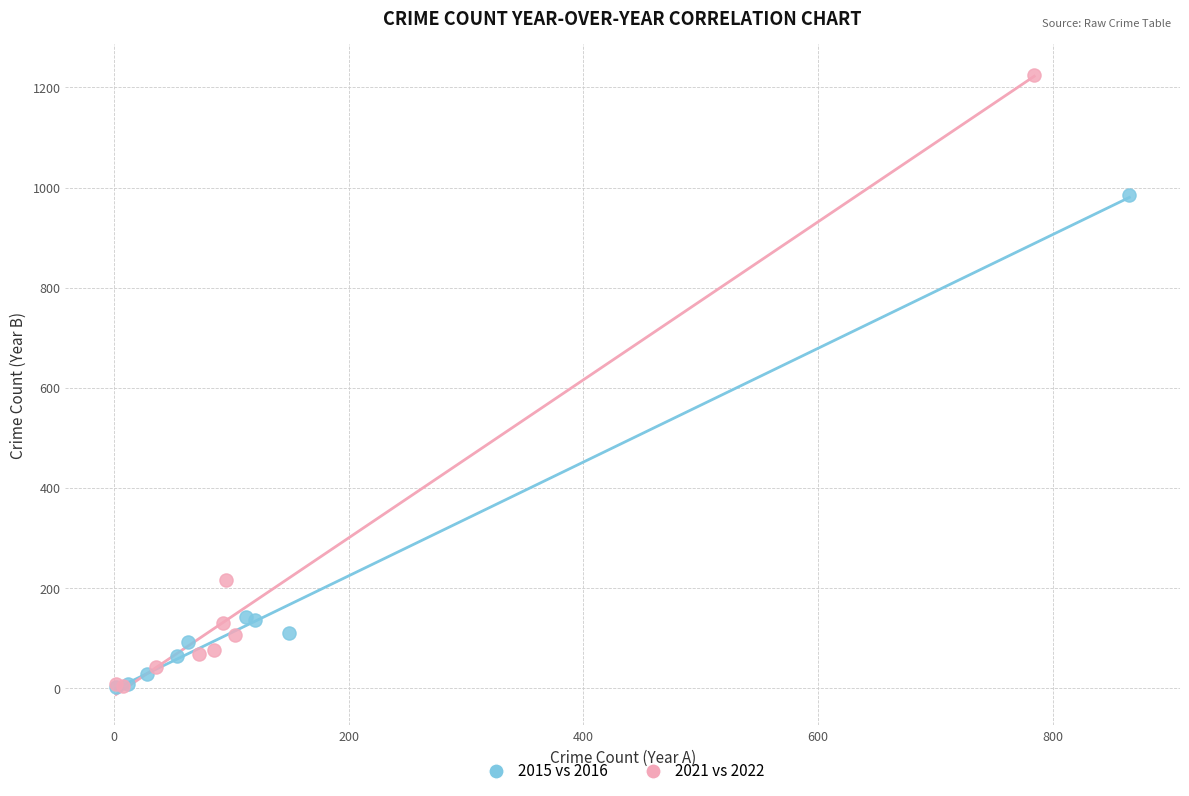

Which series reaches the maximum Y coordinate?

2021 vs 2022